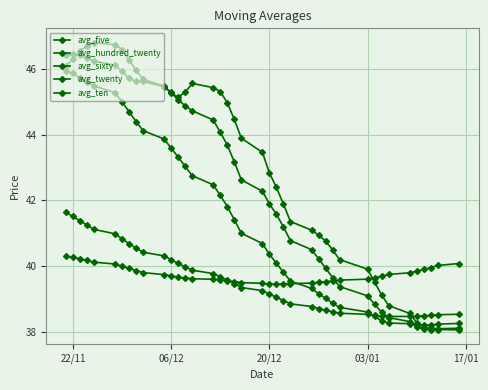

What is the difference between the maximum and minimum values in the avg_five series?

8.8